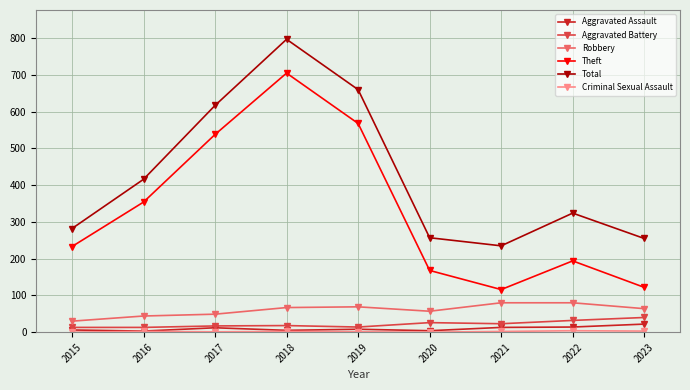

The value of Total at 2022 is 147. True or false?

False